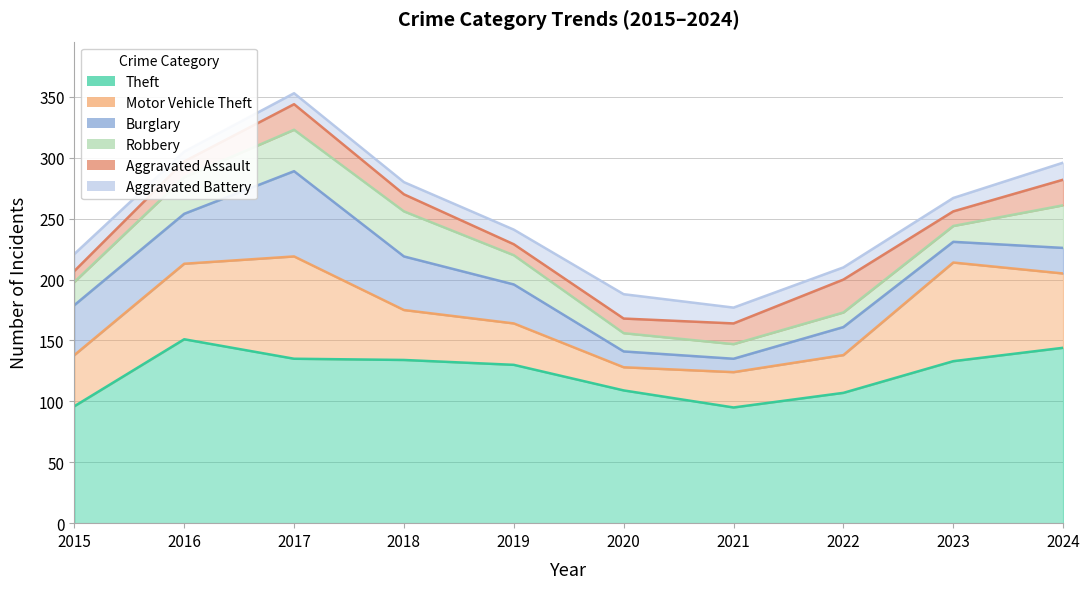

The Aggravated Assault series shows 27 at 2024. True or false?

False